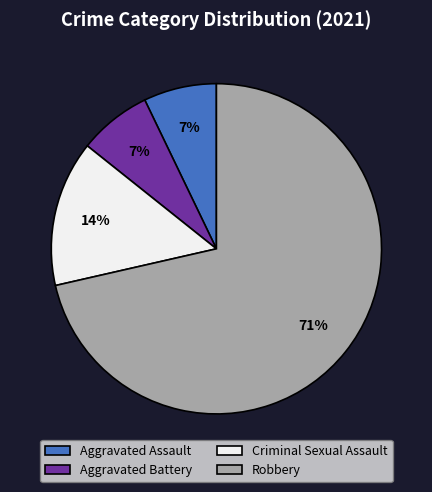

Is there any slice that represents more than half of the pie?

Yes